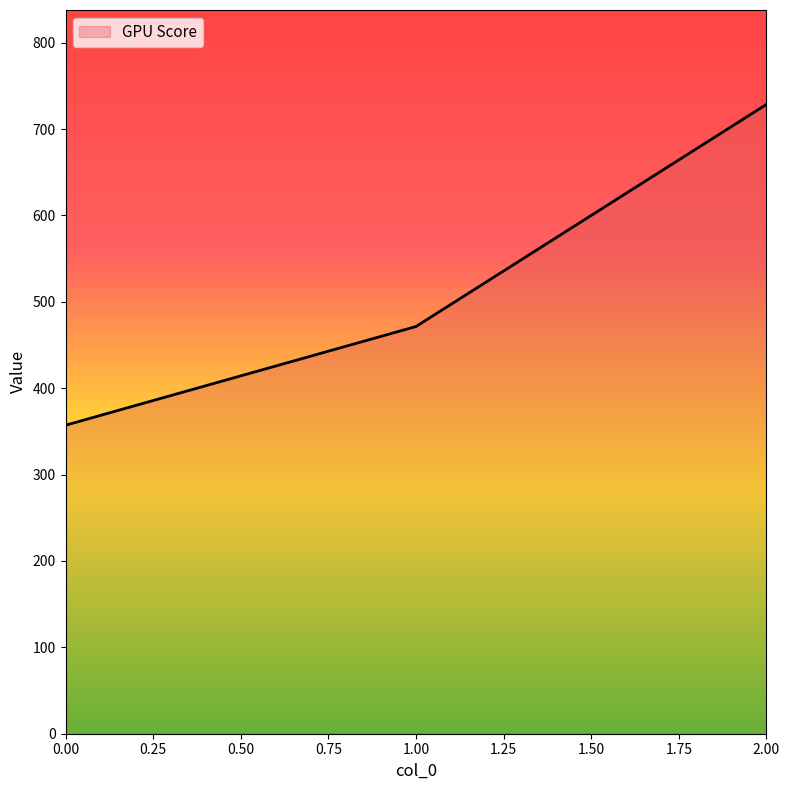

Rank the categories by value from lowest to highest.

0.00, 1.00, 2.00